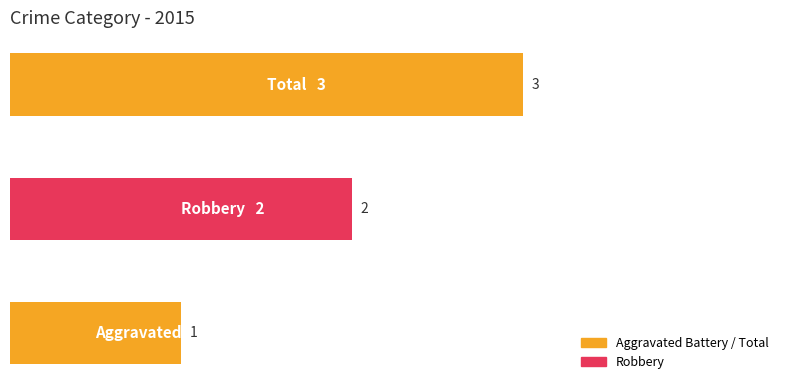

What is the greatest value displayed?

3